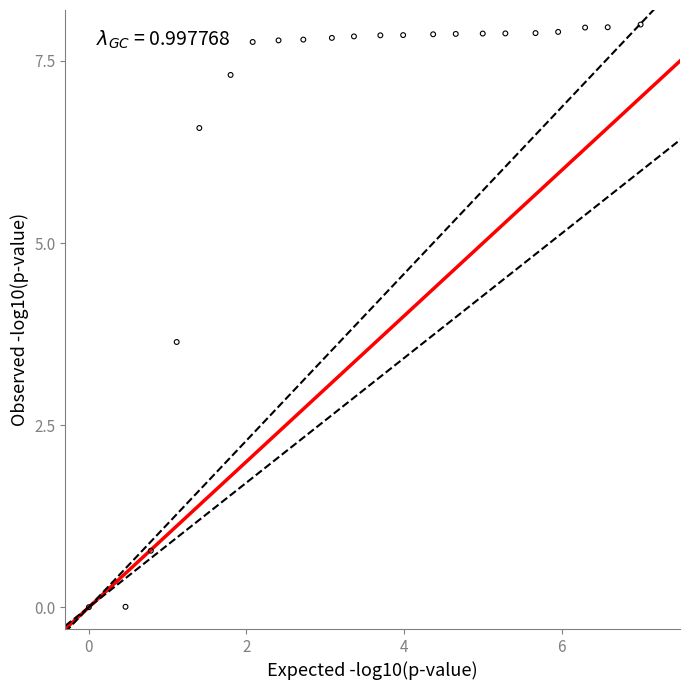

What Y value in the scatter plot is closest to 4?

3.6